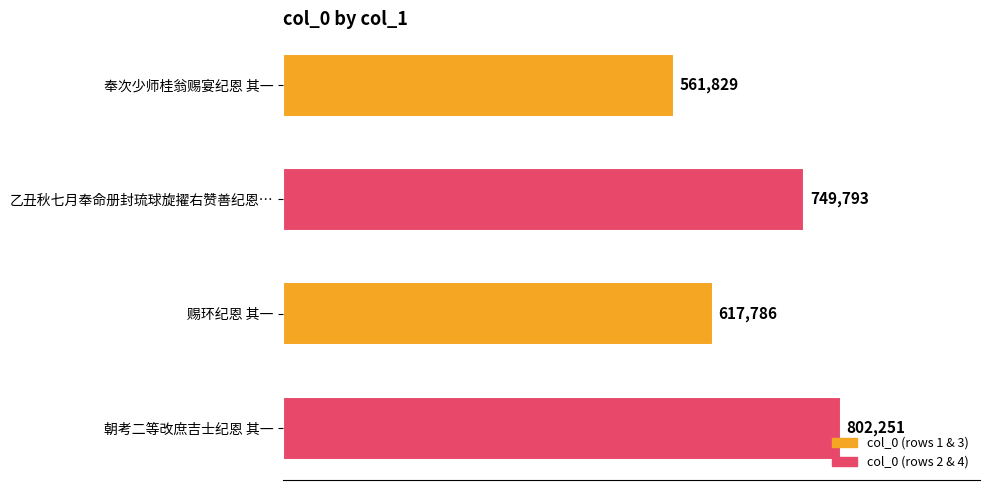

Are the bars horizontal?

Yes